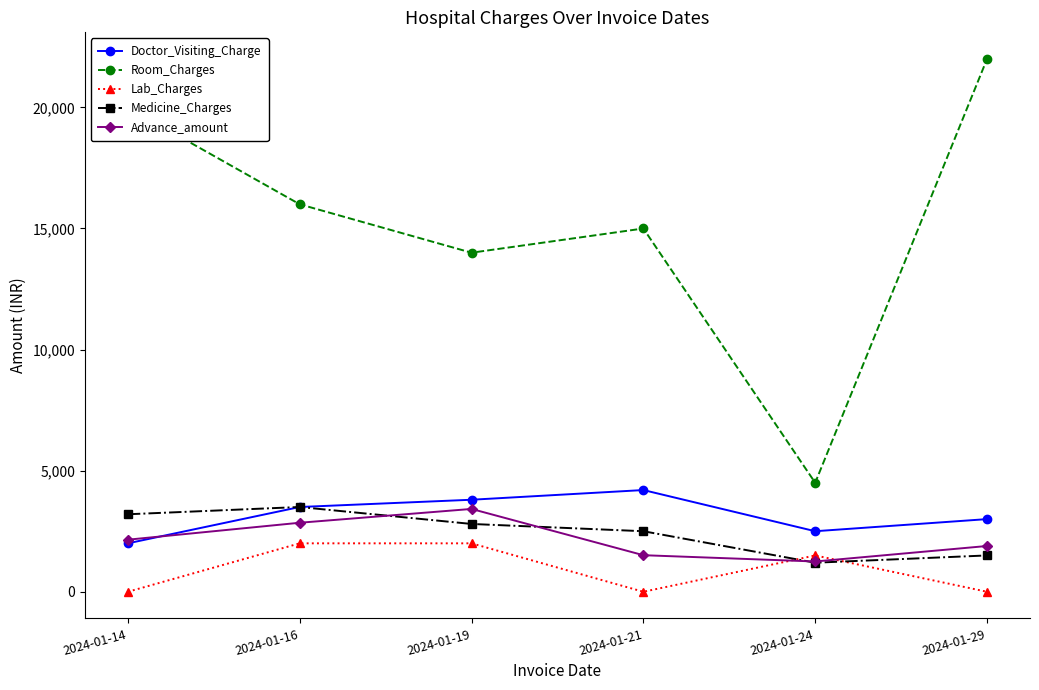

Is it true that Doctor_Visiting_Charge equals 2500 at 2024-01-24?

True